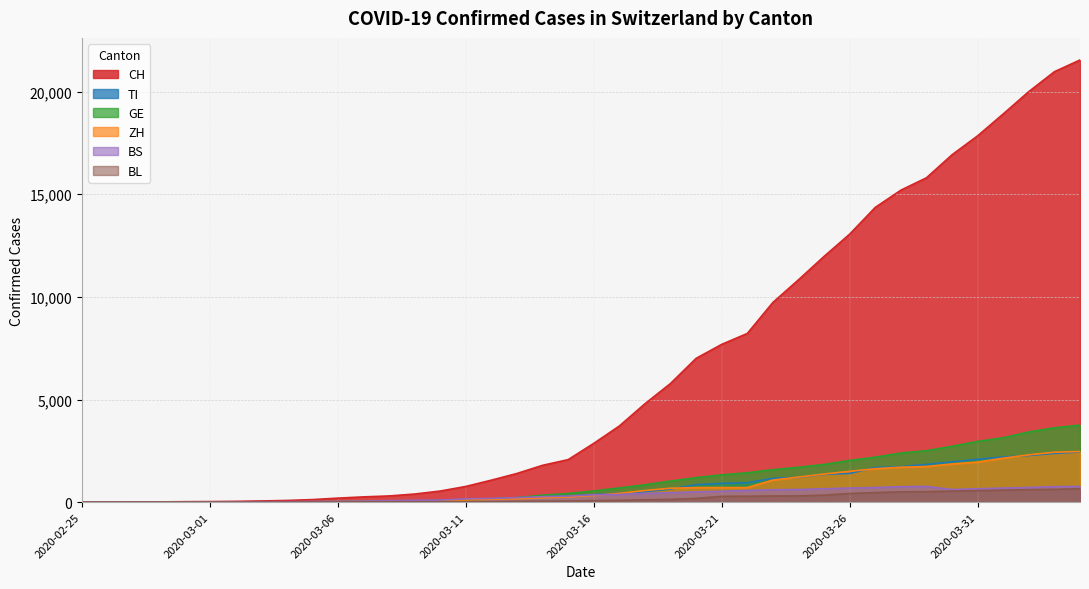

Which has a higher value, 2020-03-21 or 2020-03-02?

2020-03-21